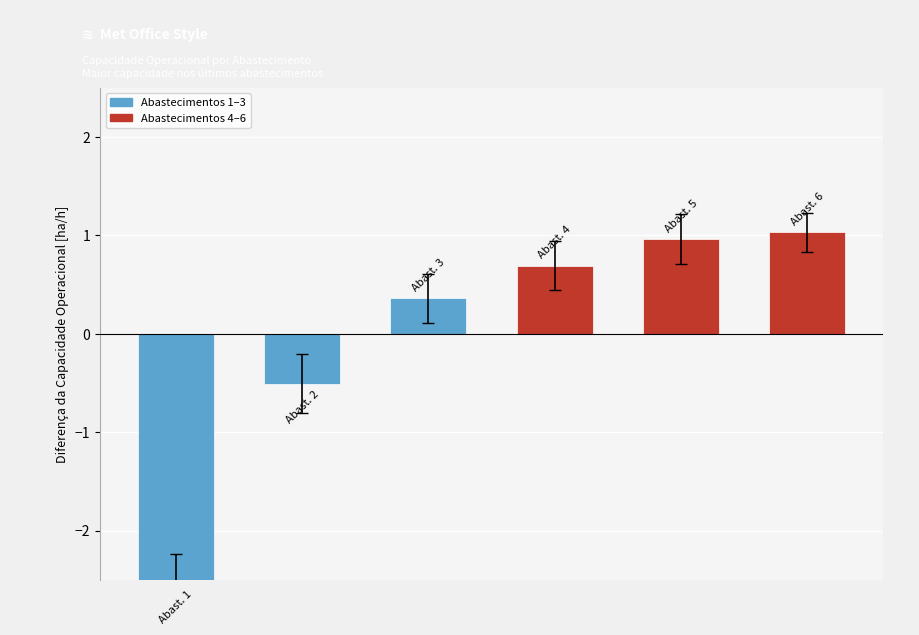

What is the difference between the second highest and minimum values?

3.5